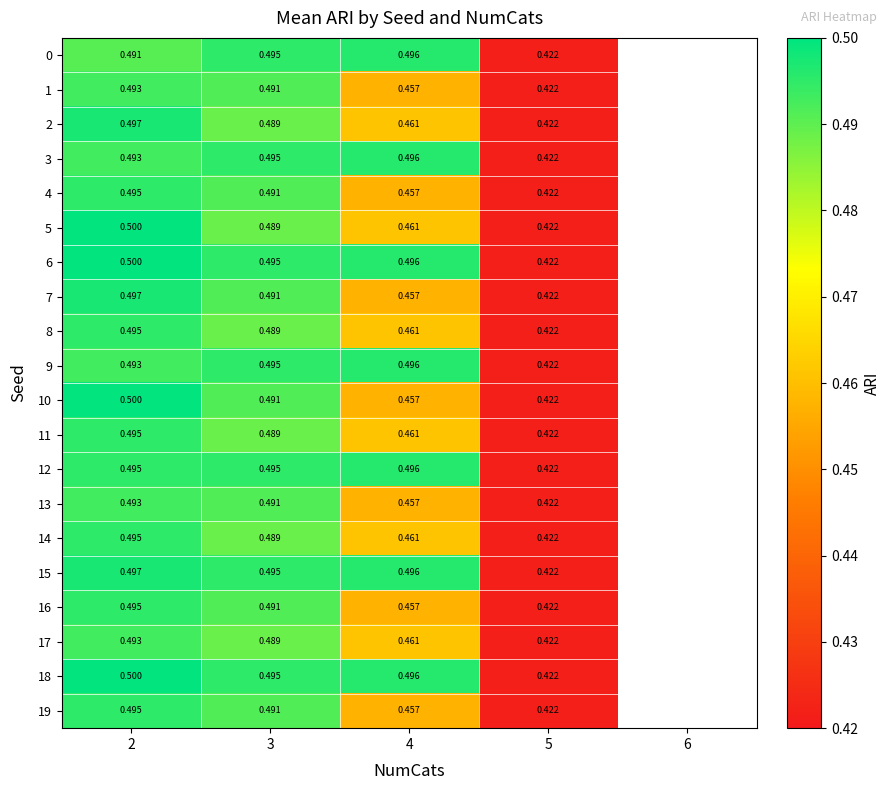

Is the value of 16 at 4 greater than the value of 1 at 2?

No